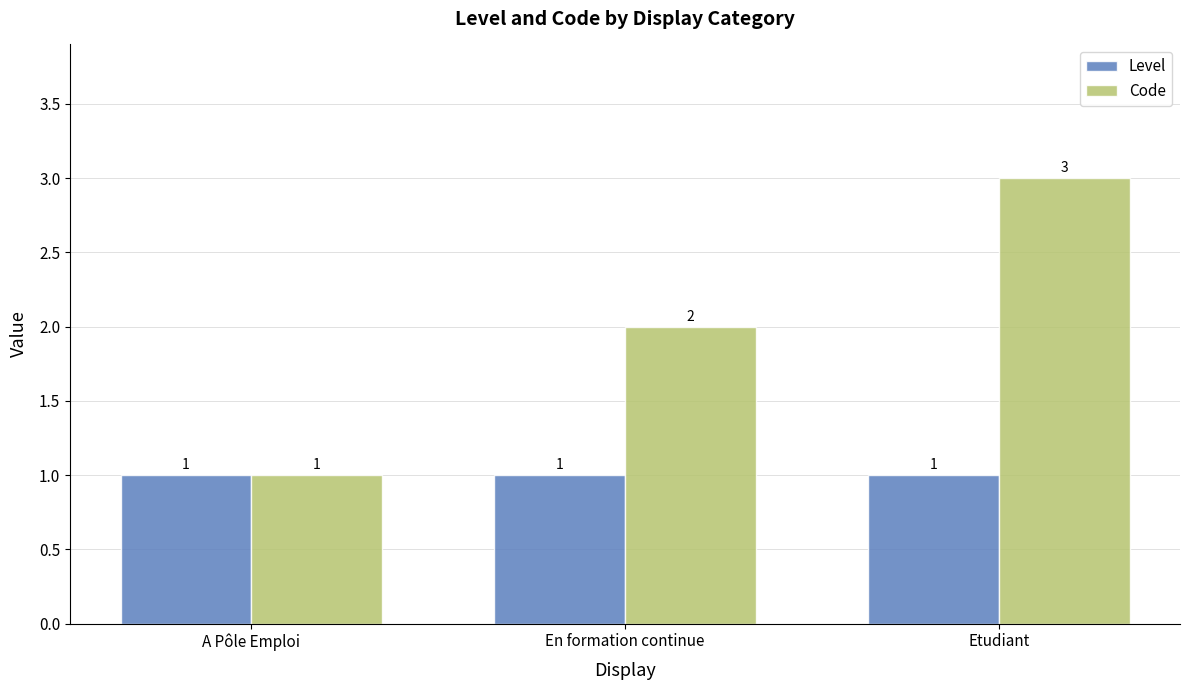

Reading left to right, what are all the values shown in this chart?

Level: A Pôle Emploi=1	En formation continue=1	Etudiant=1
Code: A Pôle Emploi=1	En formation continue=2	Etudiant=3